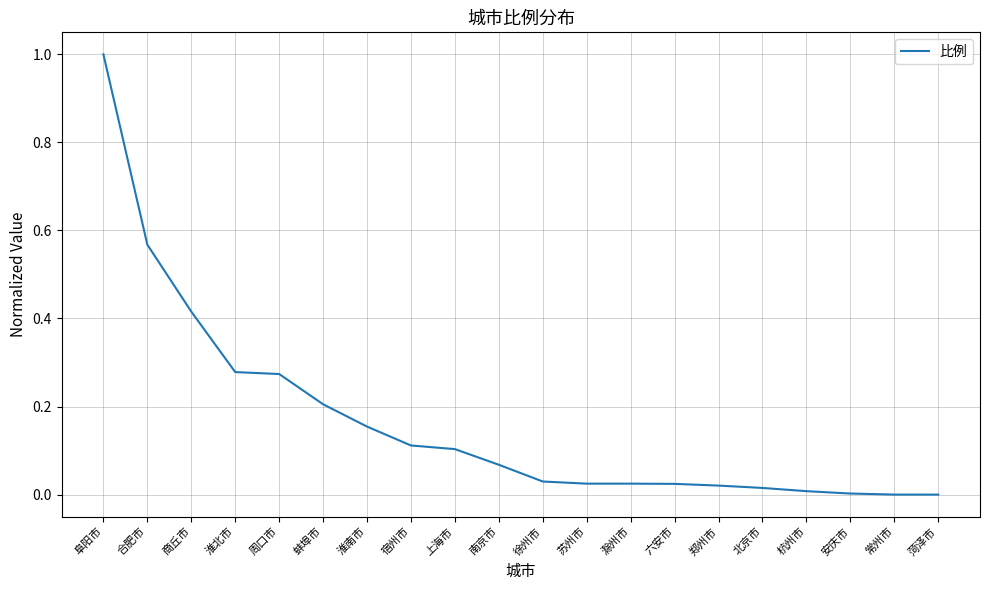

At which category does the chart reach its peak across all series?

阜阳市